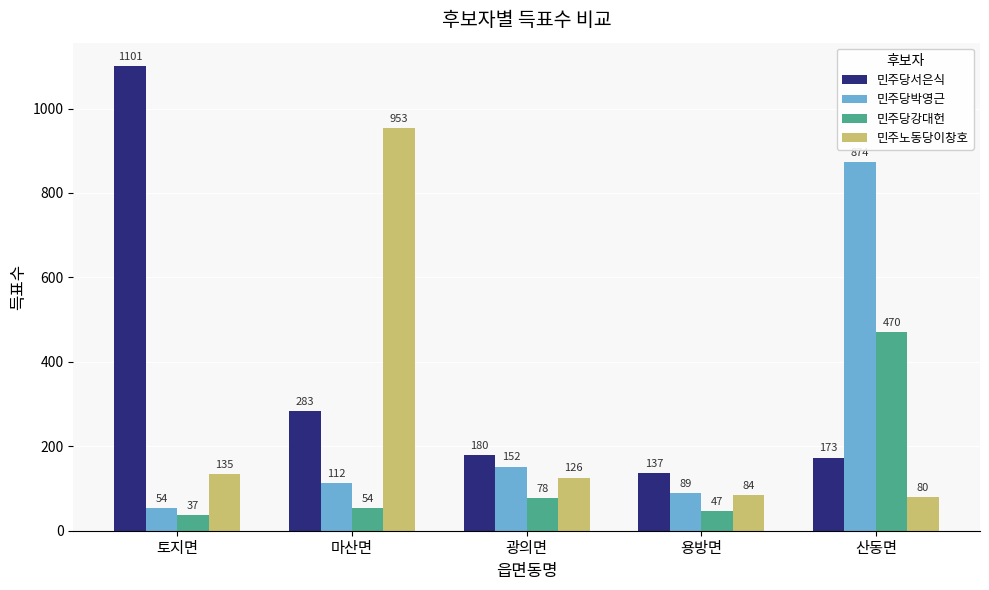

How many values in the 민주당박영근 series are below 112?

2